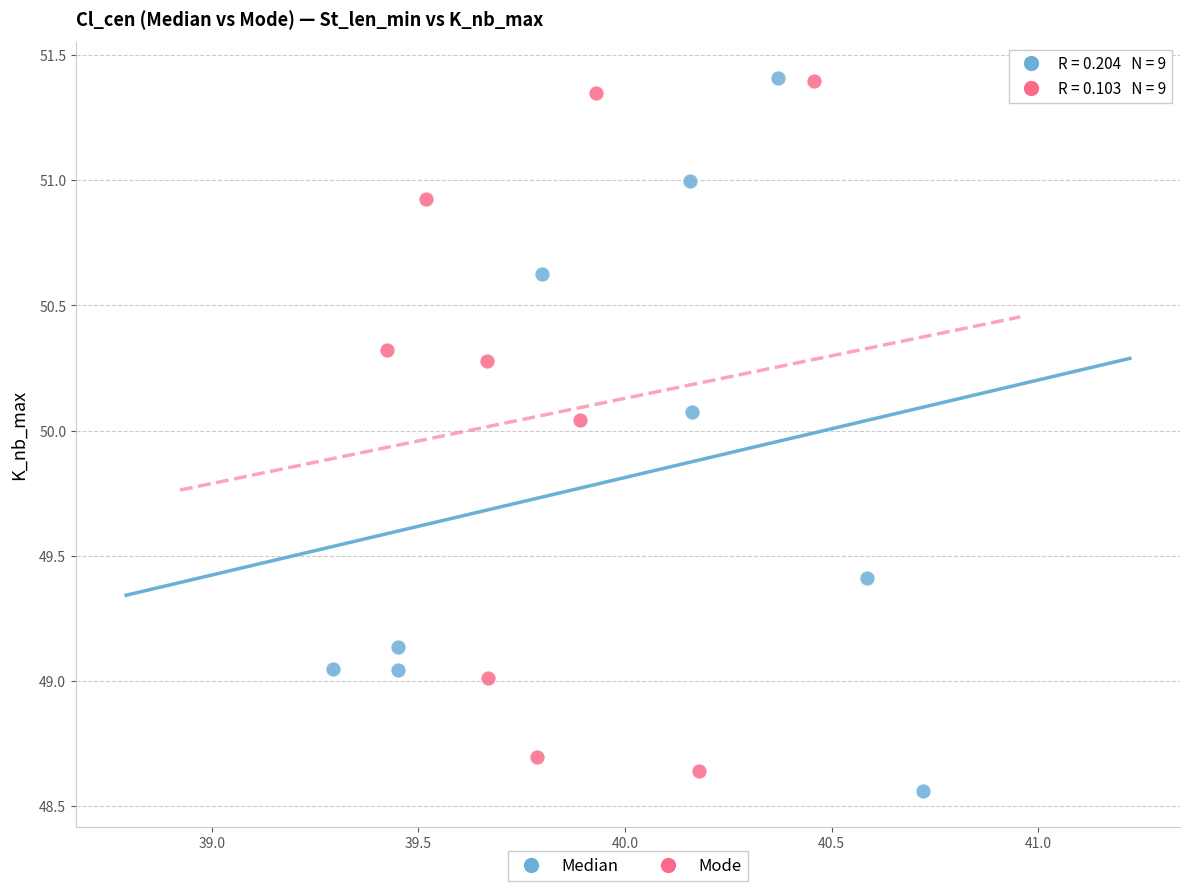

Which series has the widest spread of Y values?

Median